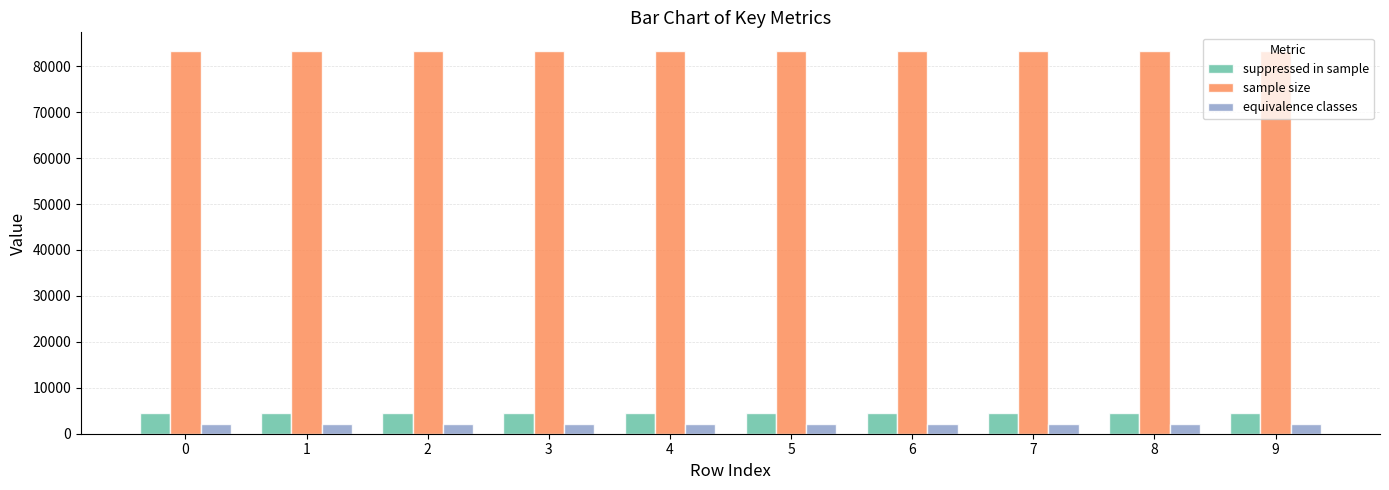

How many groups of bars are there?

10